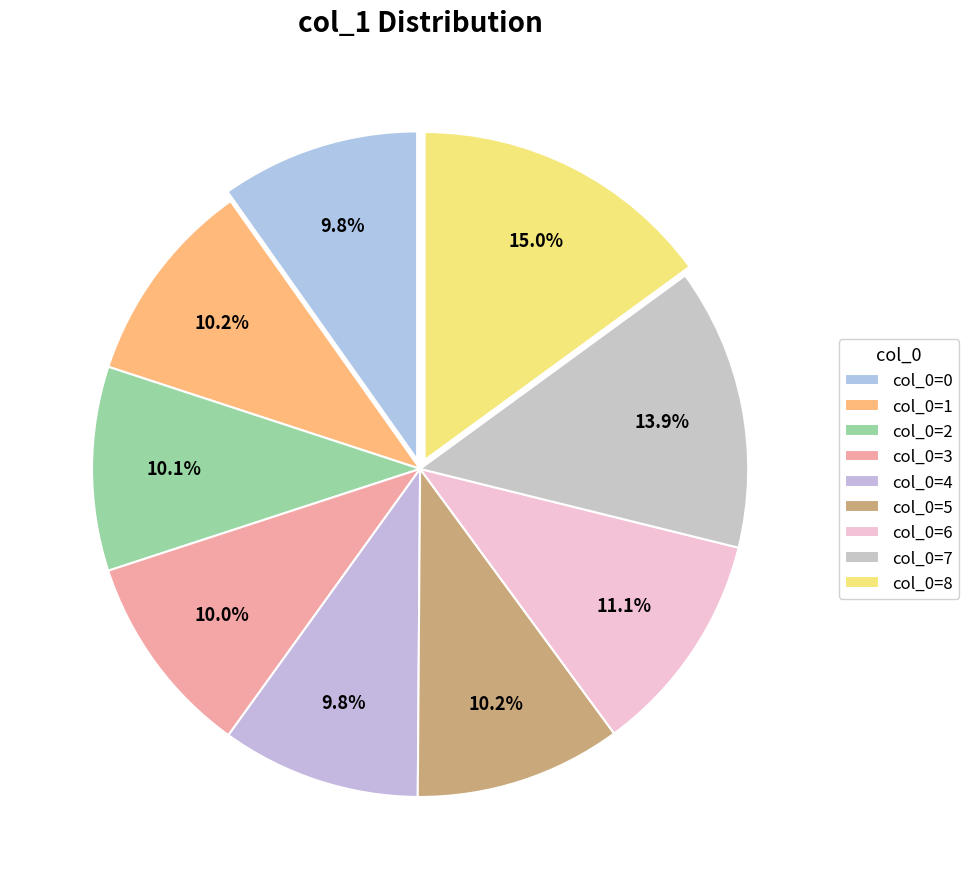

How many slices are in this pie chart?

9